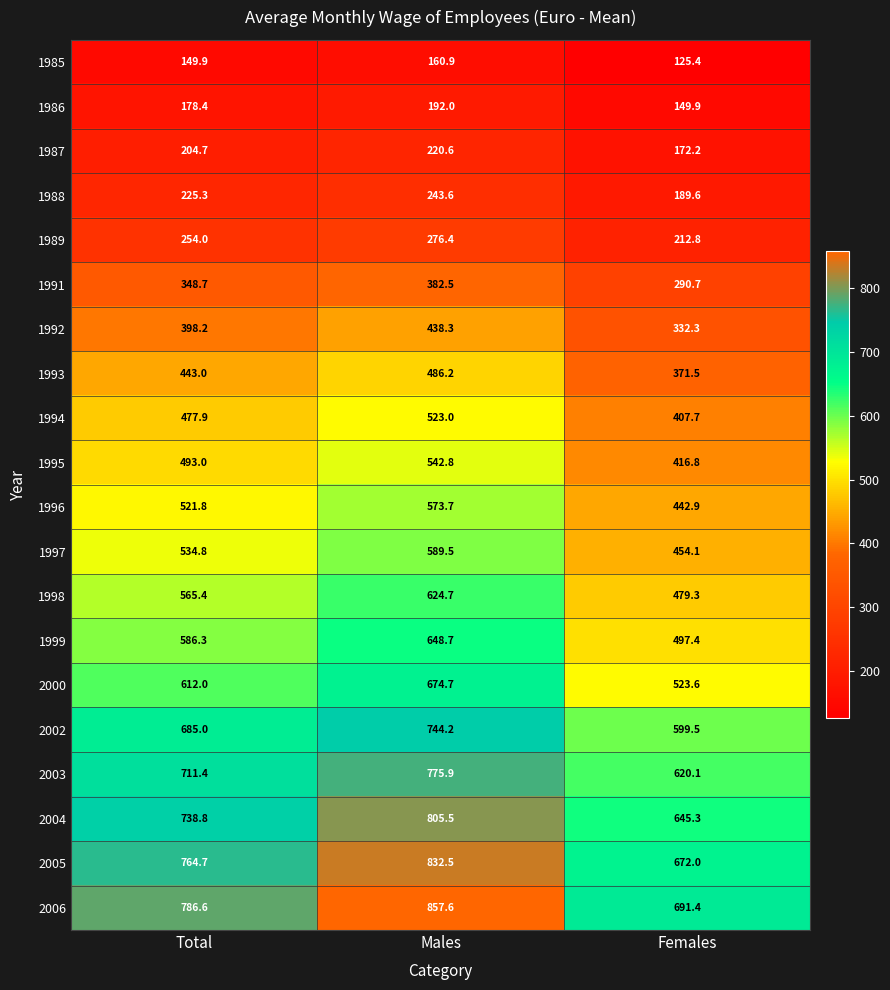

What is the smallest value displayed?

125.4